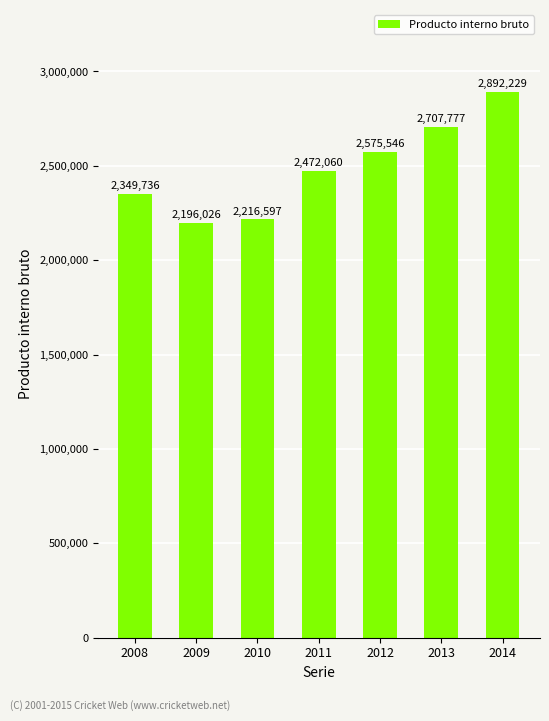

Between 2010 and 2013, which is larger?

2013